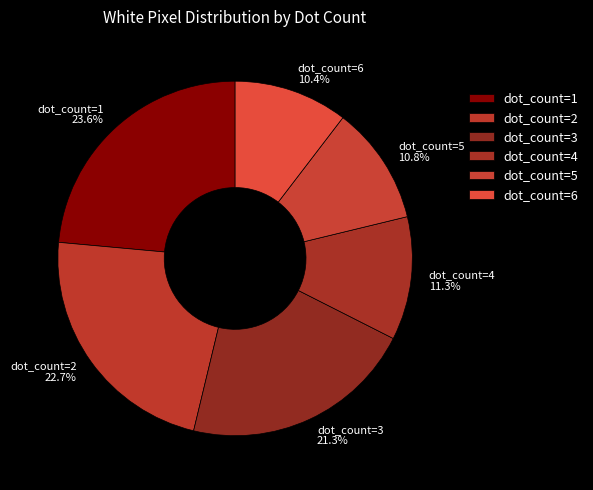

Which slice is the largest?

dot_count=1